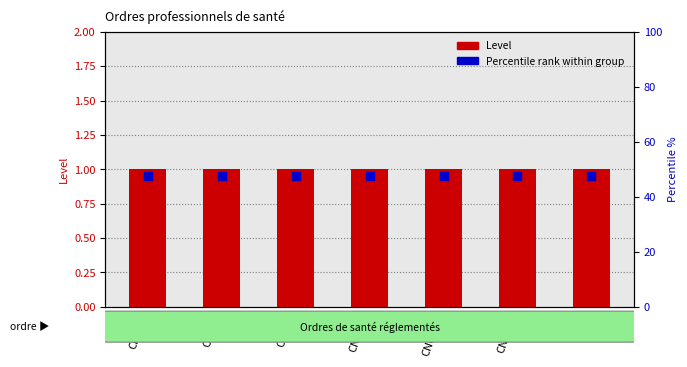

At how many categories does at least one series exceed 0?

7